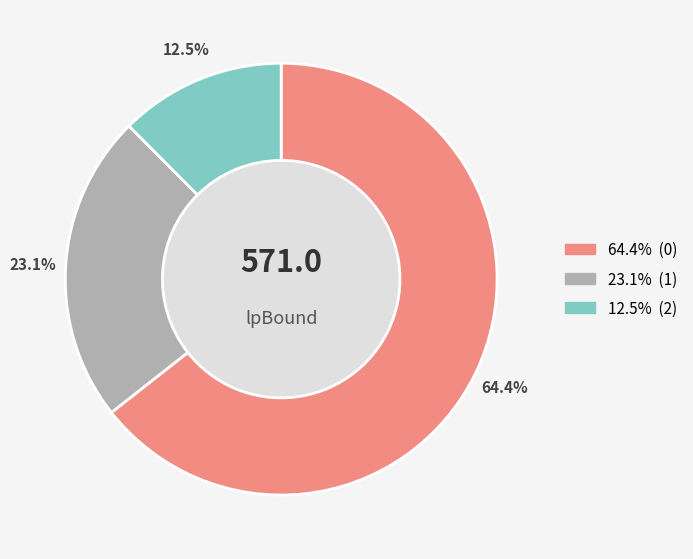

Is there a majority slice in this chart?

Yes